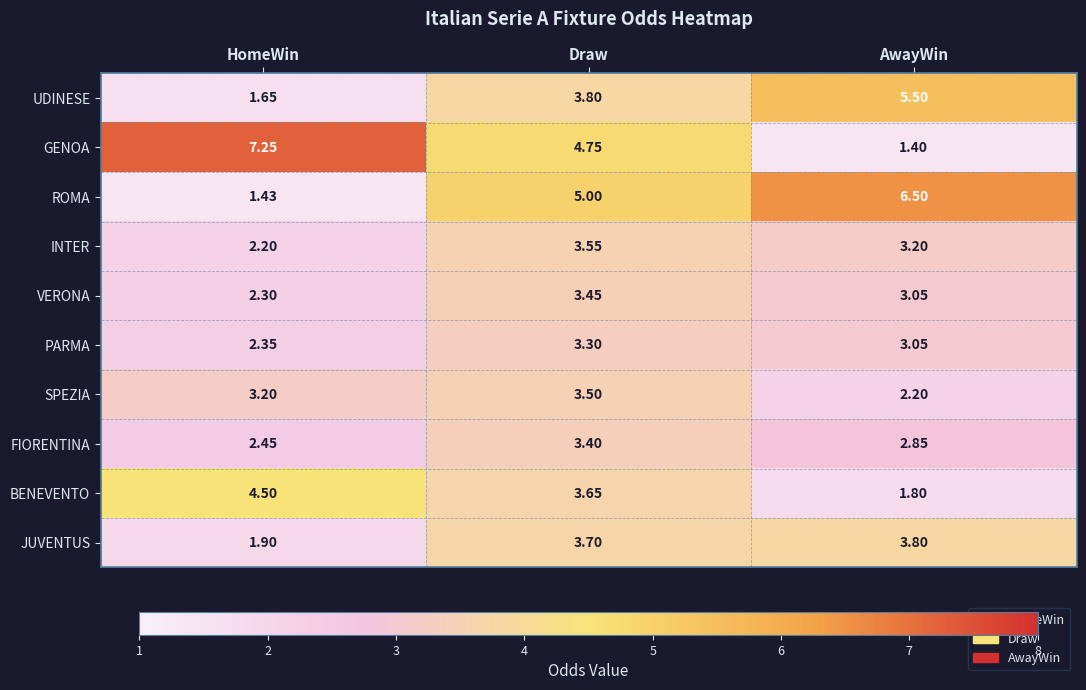

Where is INTER nearest to the value 2?

HomeWin